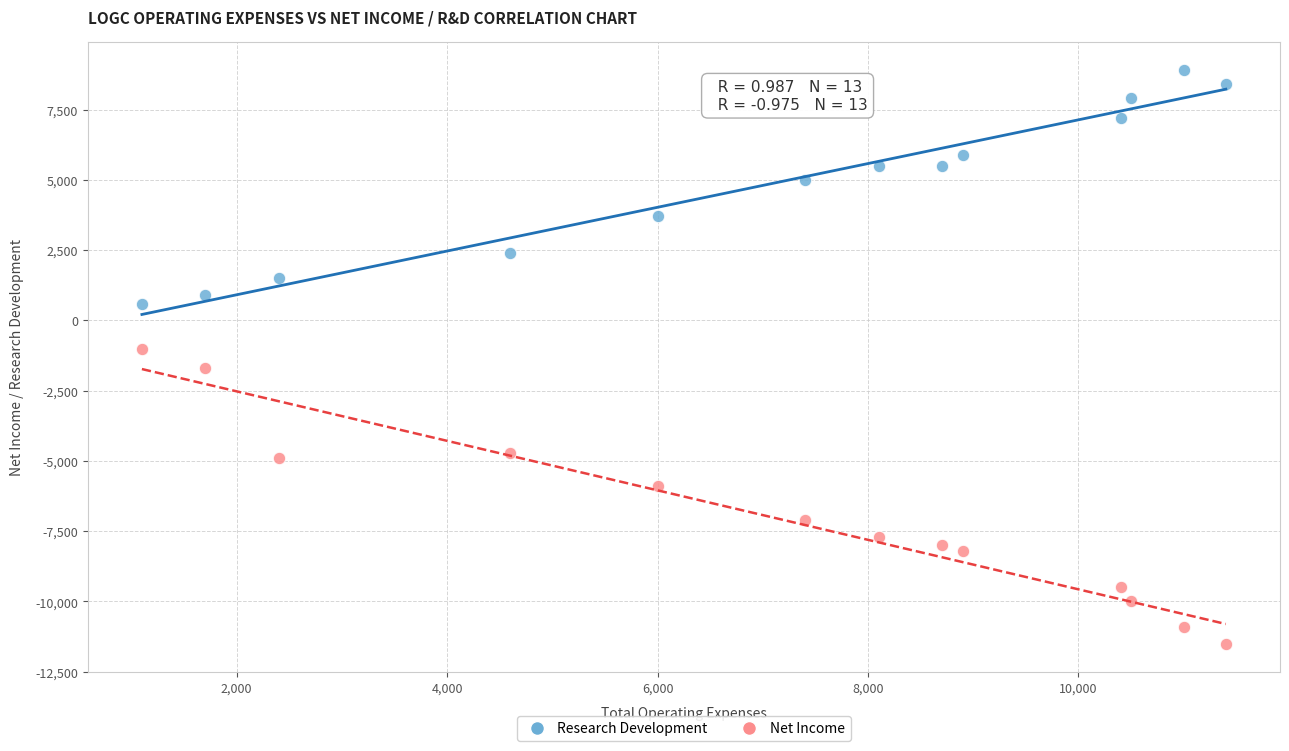

Across all data points, what is the range of X values (max minus min)?

10300